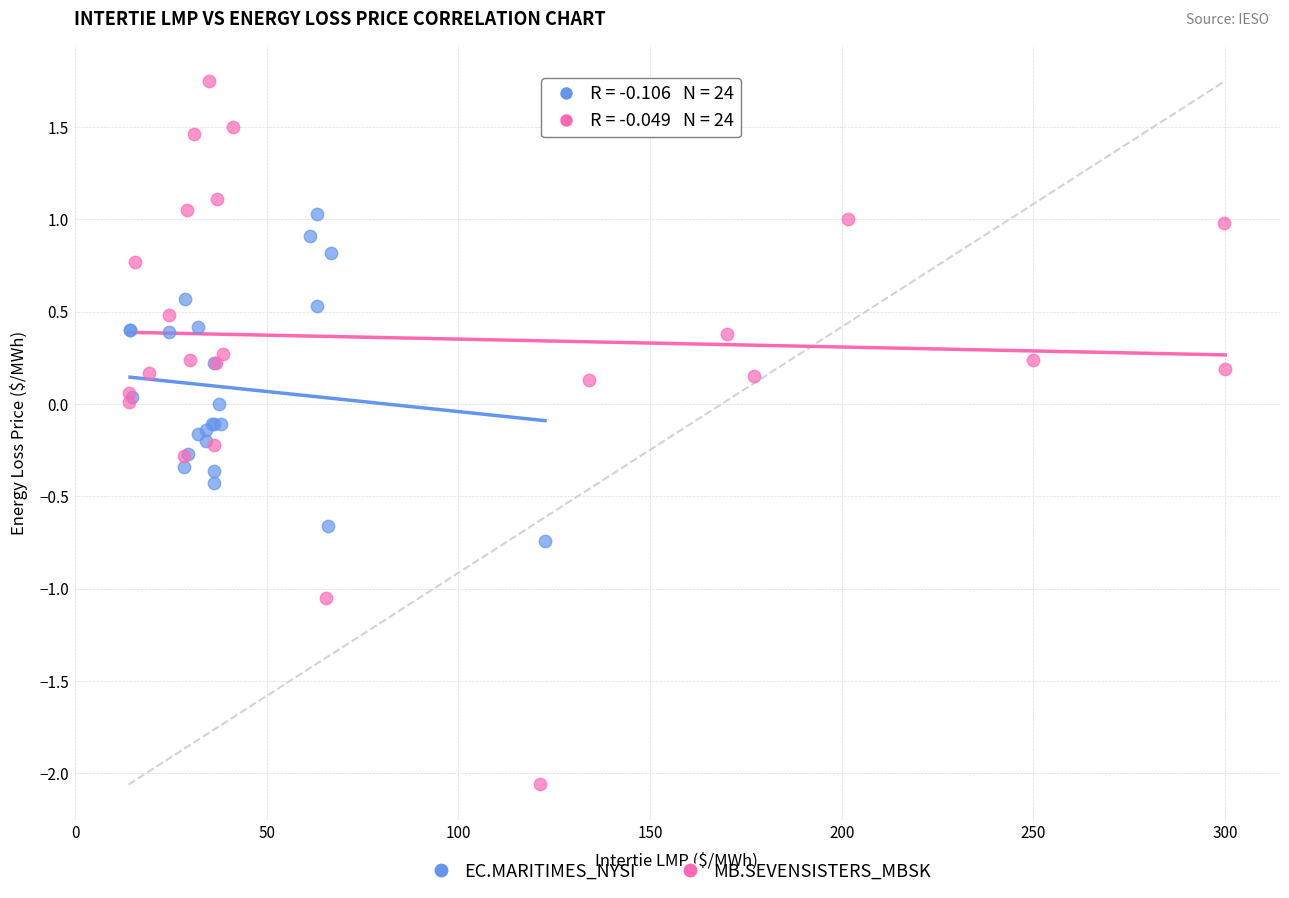

Which series has the largest Y range (max minus min)?

MB.SEVENSISTERS_MBSK